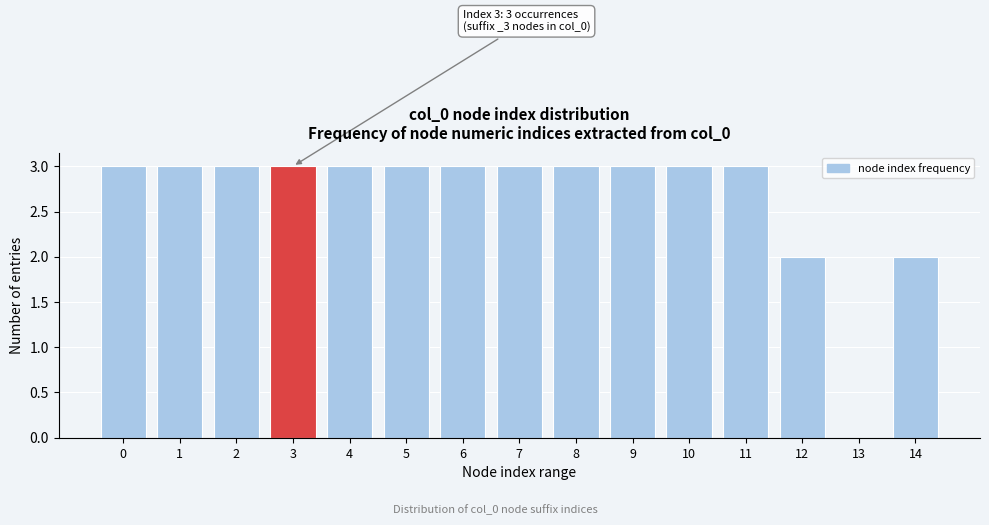

Reading right to left, list all the values displayed in this chart.

14=2	13=0	12=2	11=3	10=3	9=3	8=3	7=3	6=3	5=3	4=3	3=3	2=3	1=3	0=3